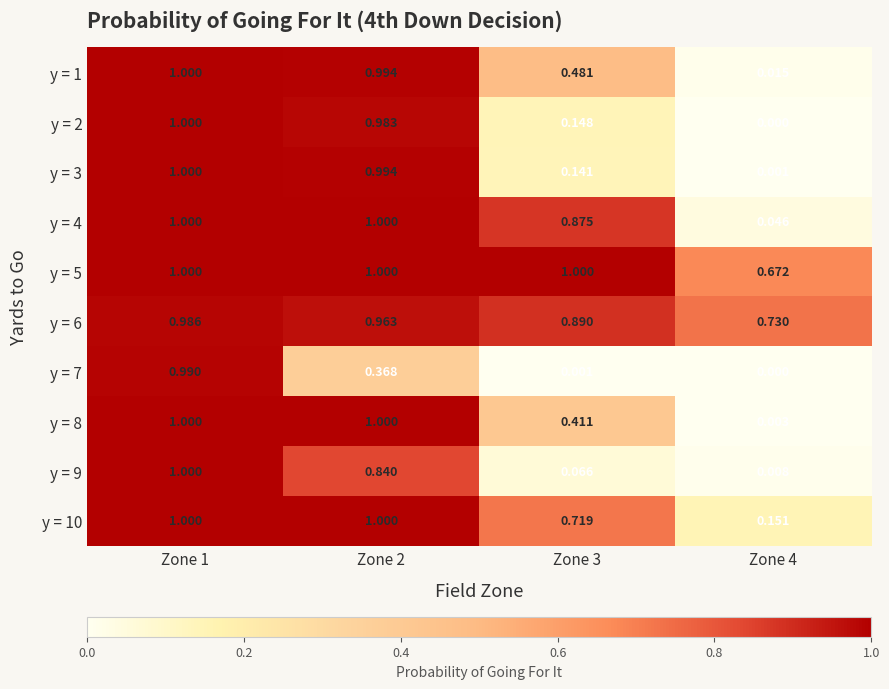

Which series changed the most between Zone 2 and Zone 3?

y = 3